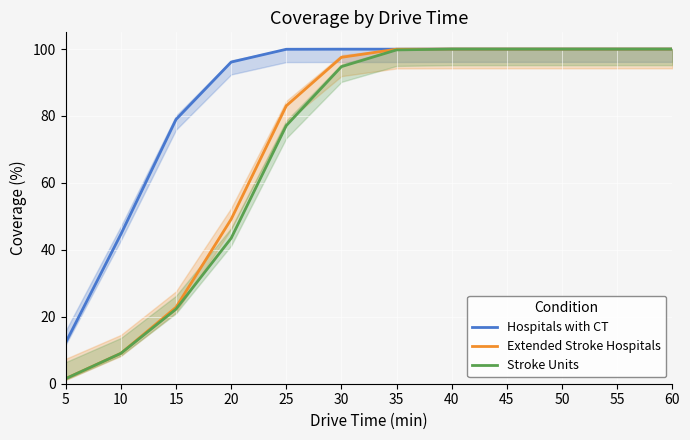

The value of Extended Stroke Hospitals at 25 is 147.6. True or false?

False